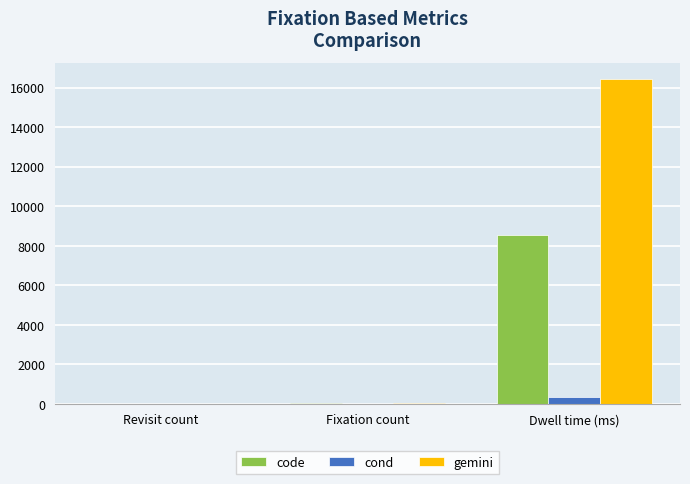

True or false: code has a value of 8559.4 at Dwell time (ms).

True